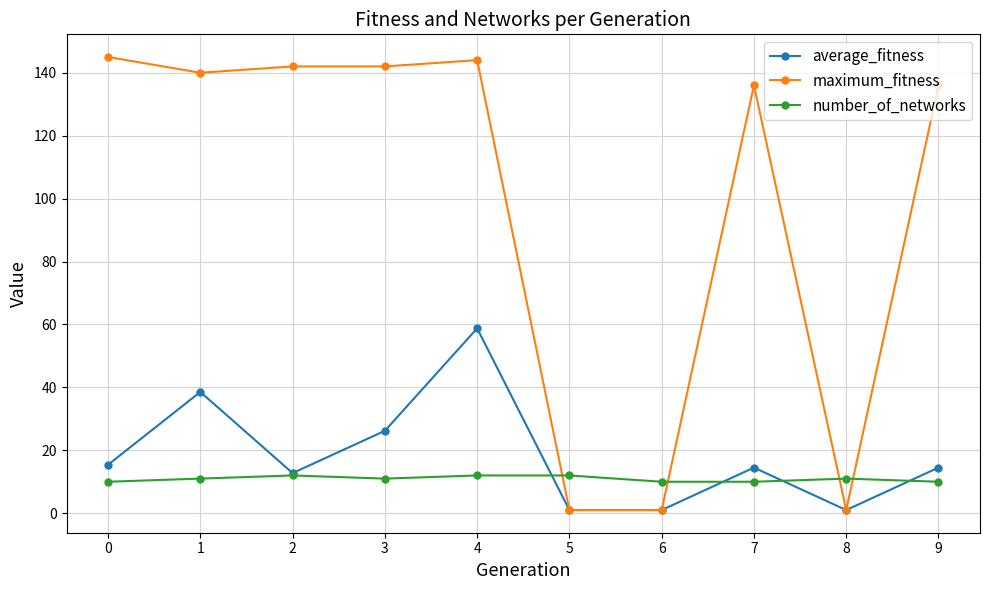

What is the value of the number_of_networks point at the 6th from the left?

12.0